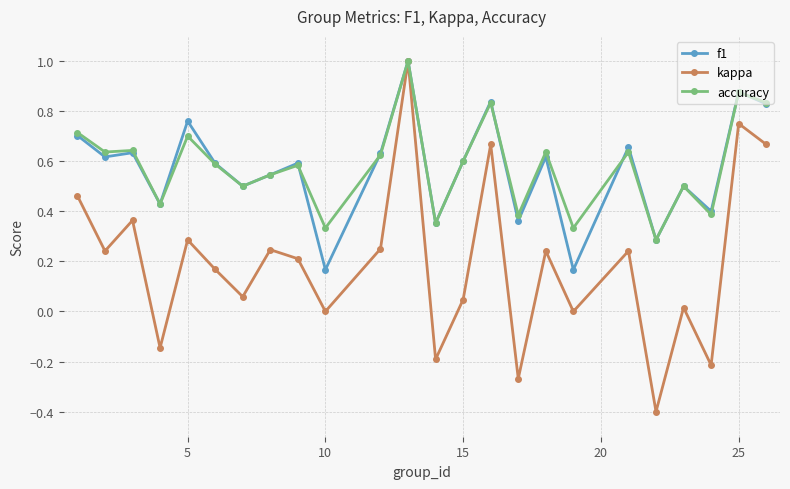

How many lines are shown in the chart?

3